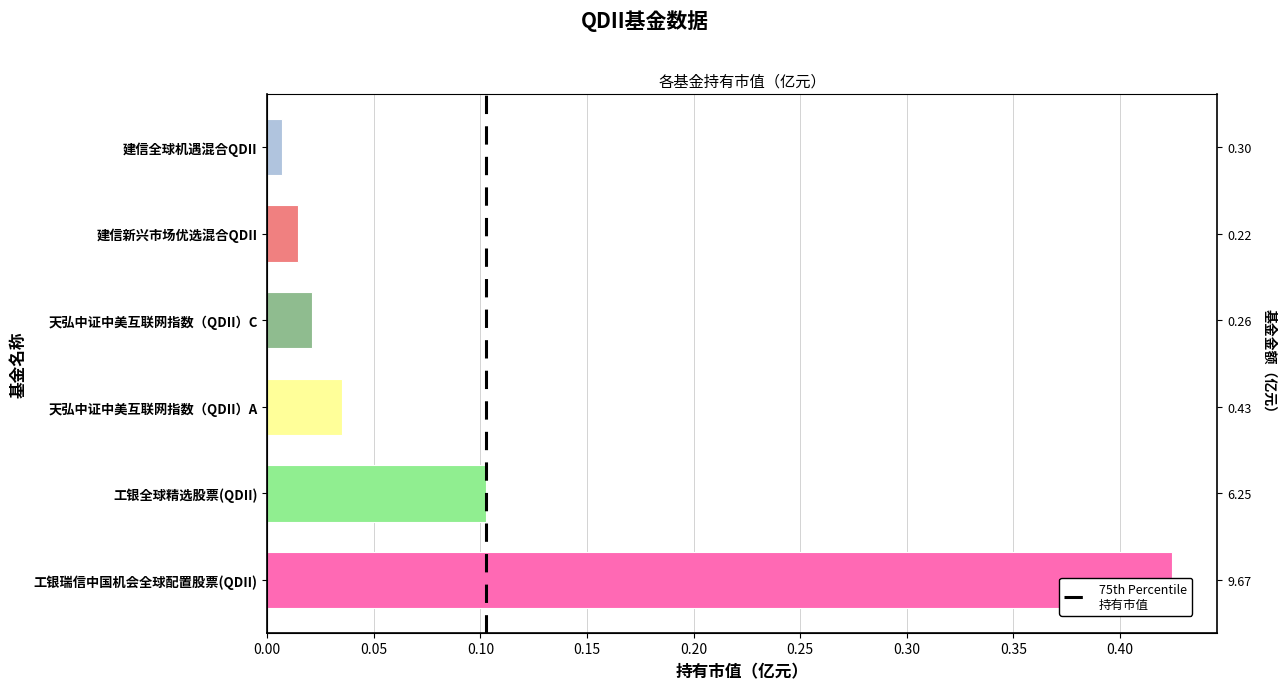

Is it true that the value at 天弘中证中美互联网指数（QDII）C is 0.0?

False